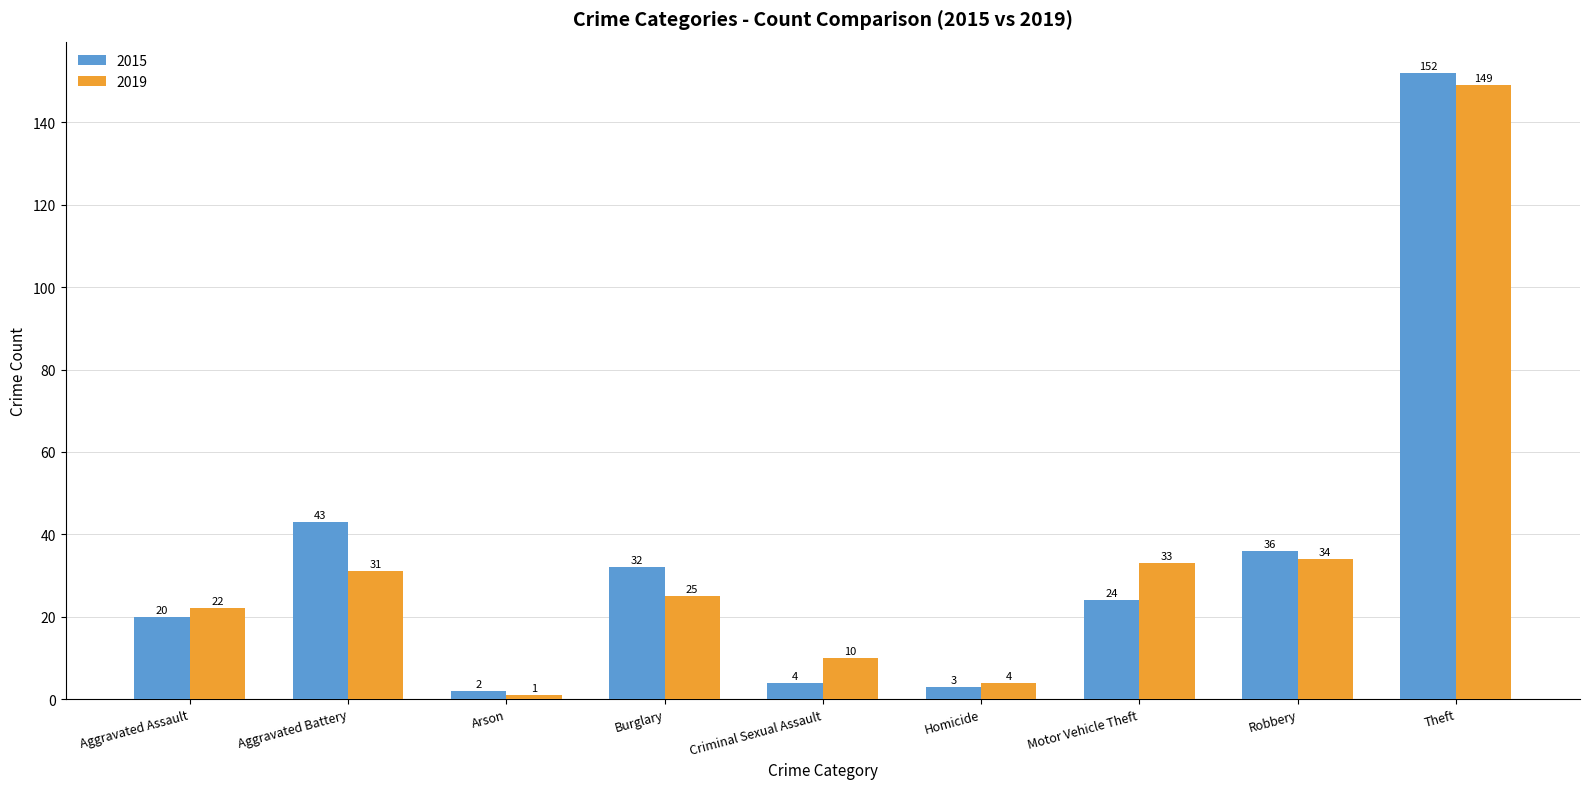

What is the difference between the maximum and second lowest values in the 2015 series?

149